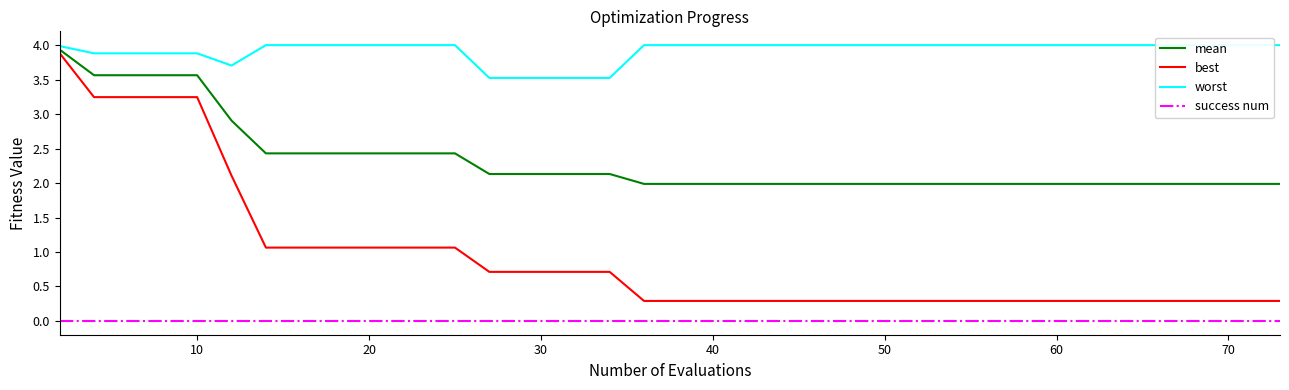

True or false: success num and best intersect in this chart.

False